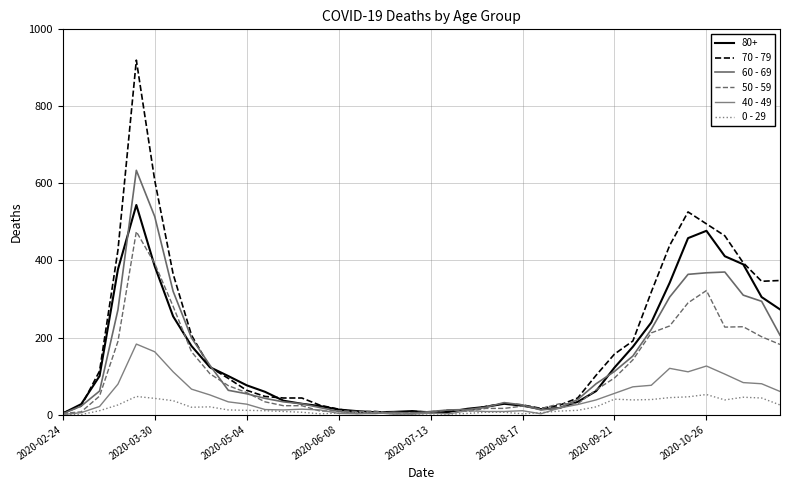

What is the sum of all 40 - 49 values?

1815